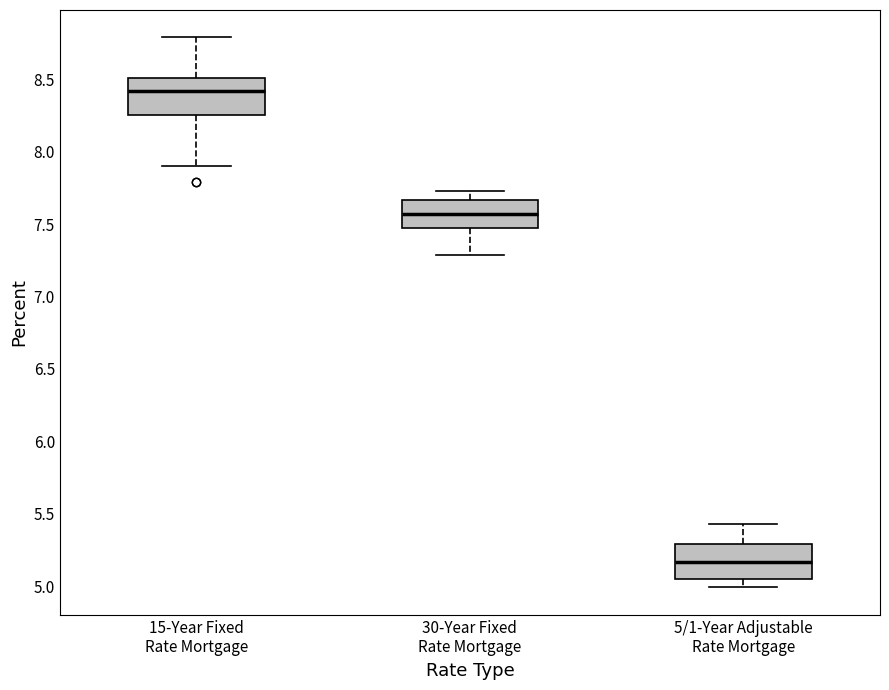

Reading left to right, transcribe this box plot: for each box, give where its median line is, the range the box spans, and where its two whiskers end, as read against the y-axis. The values are not printed on the chart, so give them approximately, as read against the axis.

15-Year Fixed Rate Mortgage: median 8.40, box 8.25 to 8.50, whiskers 7.90 to 8.80
30-Year Fixed Rate Mortgage: median 7.55, box 7.50 to 7.65, whiskers 7.30 to 7.75
5/1-Year Adjustable Rate Mortgage: median 5.15, box 5.05 to 5.30, whiskers 5.00 to 5.45